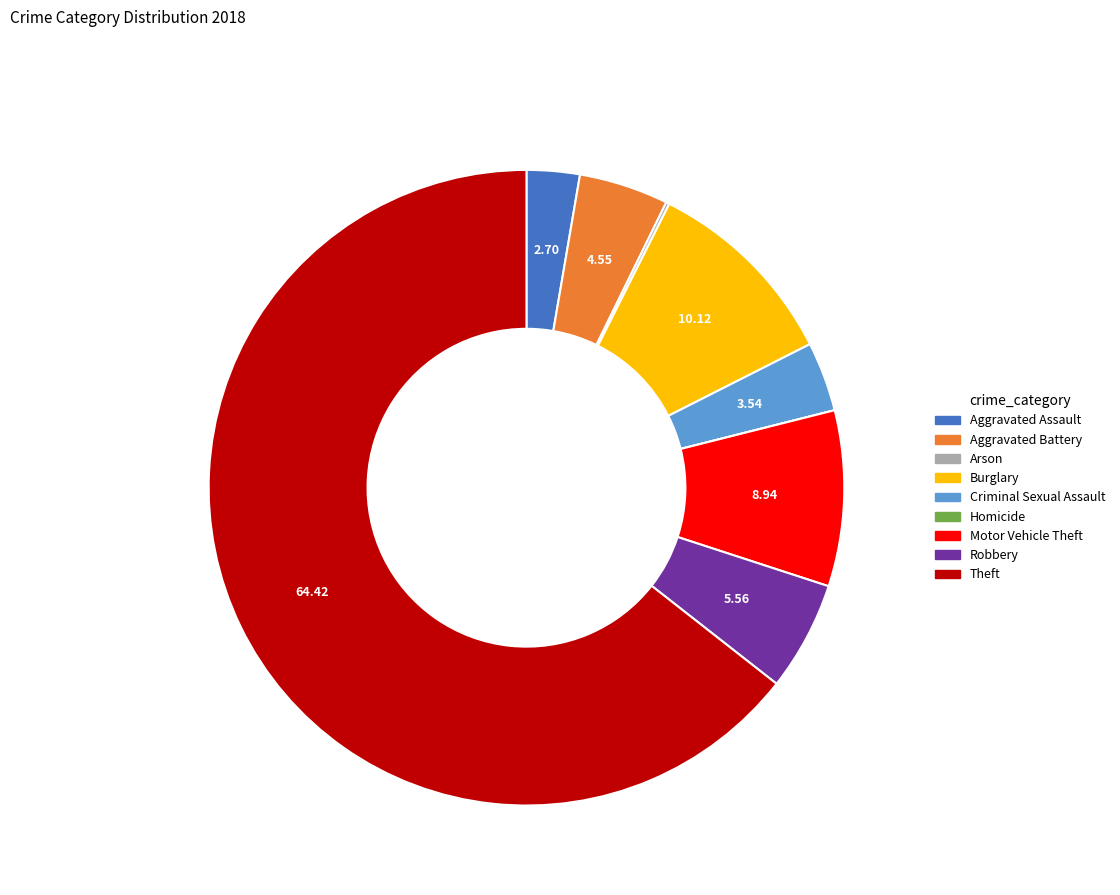

Which slice represents more than half of the pie?

Theft